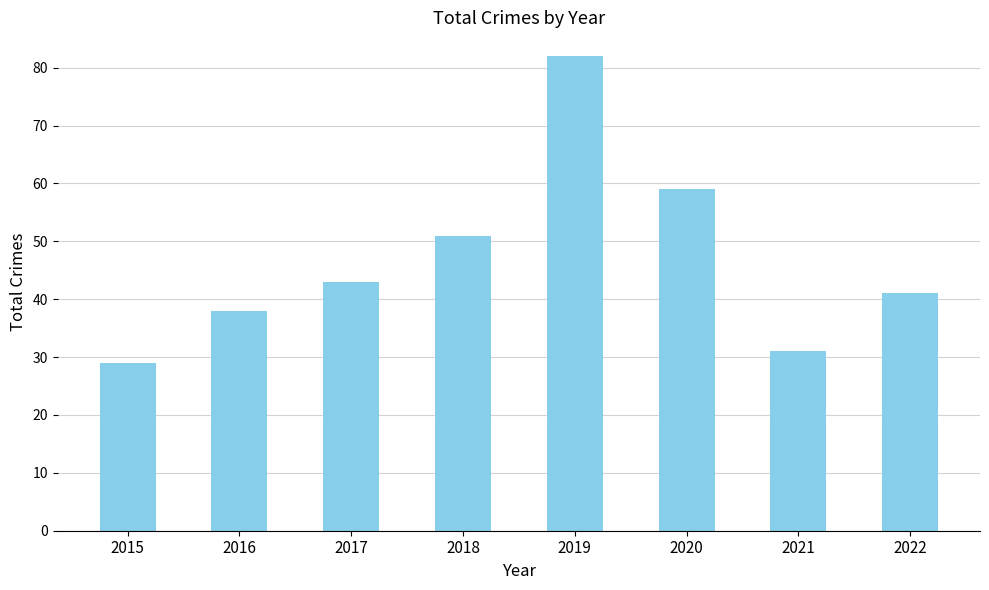

What is the maximum value shown in the chart?

82